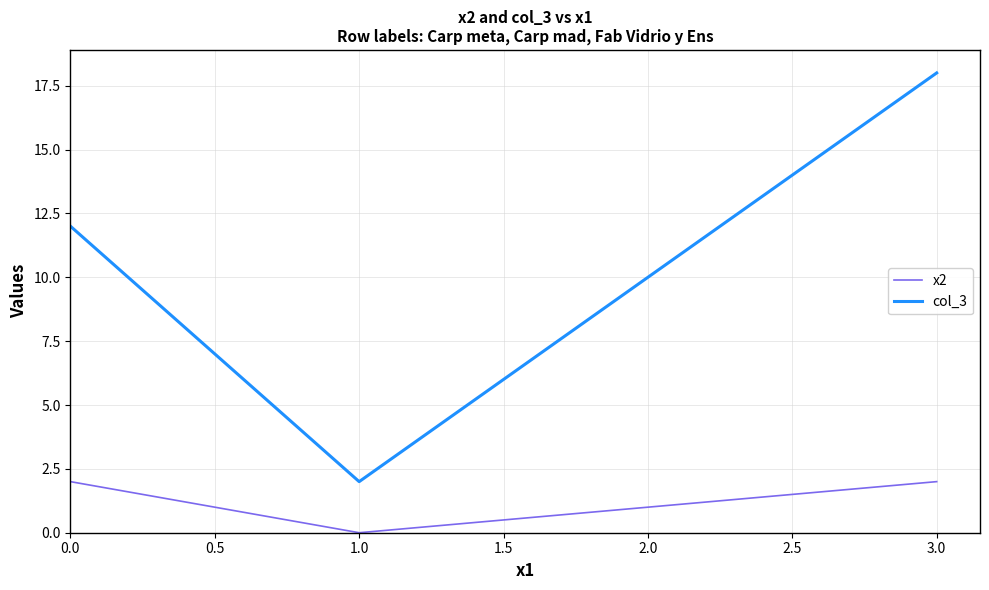

How many values in the col_3 series are below 12?

1